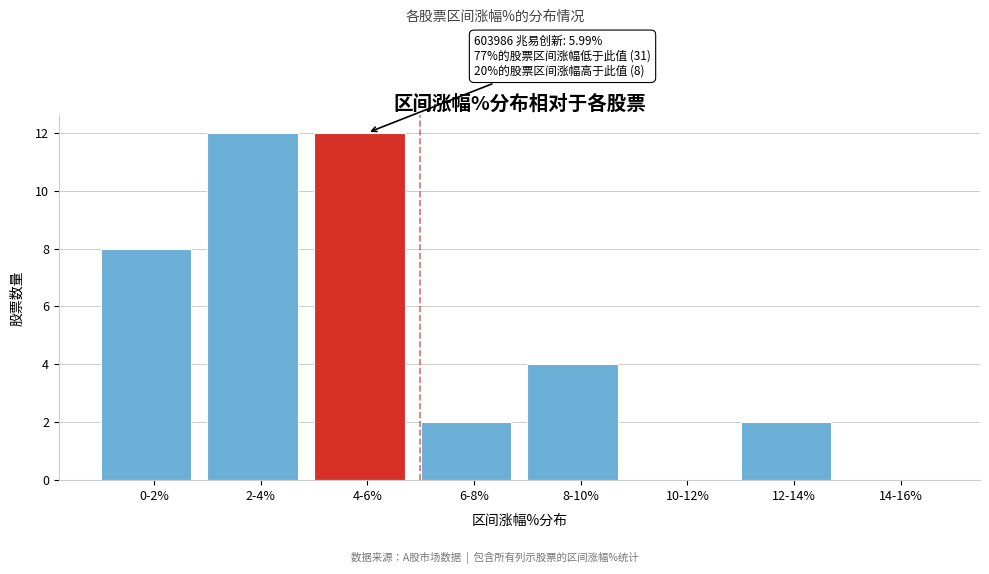

Reading left to right, extract all data points from this chart.

0-2%=8	2-4%=12	4-6%=12	6-8%=2	8-10%=4	10-12%=0	12-14%=2	14-16%=0